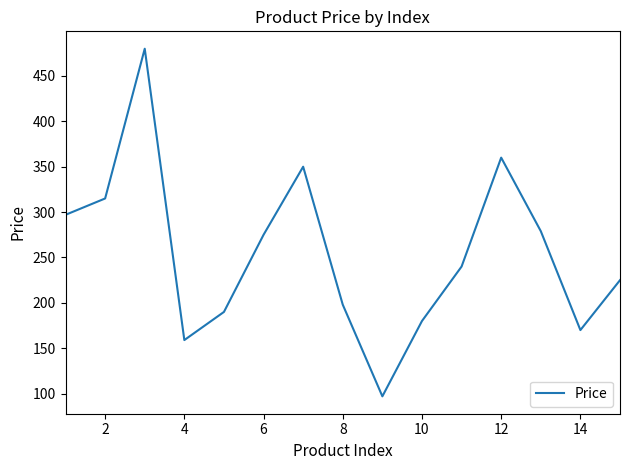

How many interior local valleys (lower than both neighbors) does the data have?

3